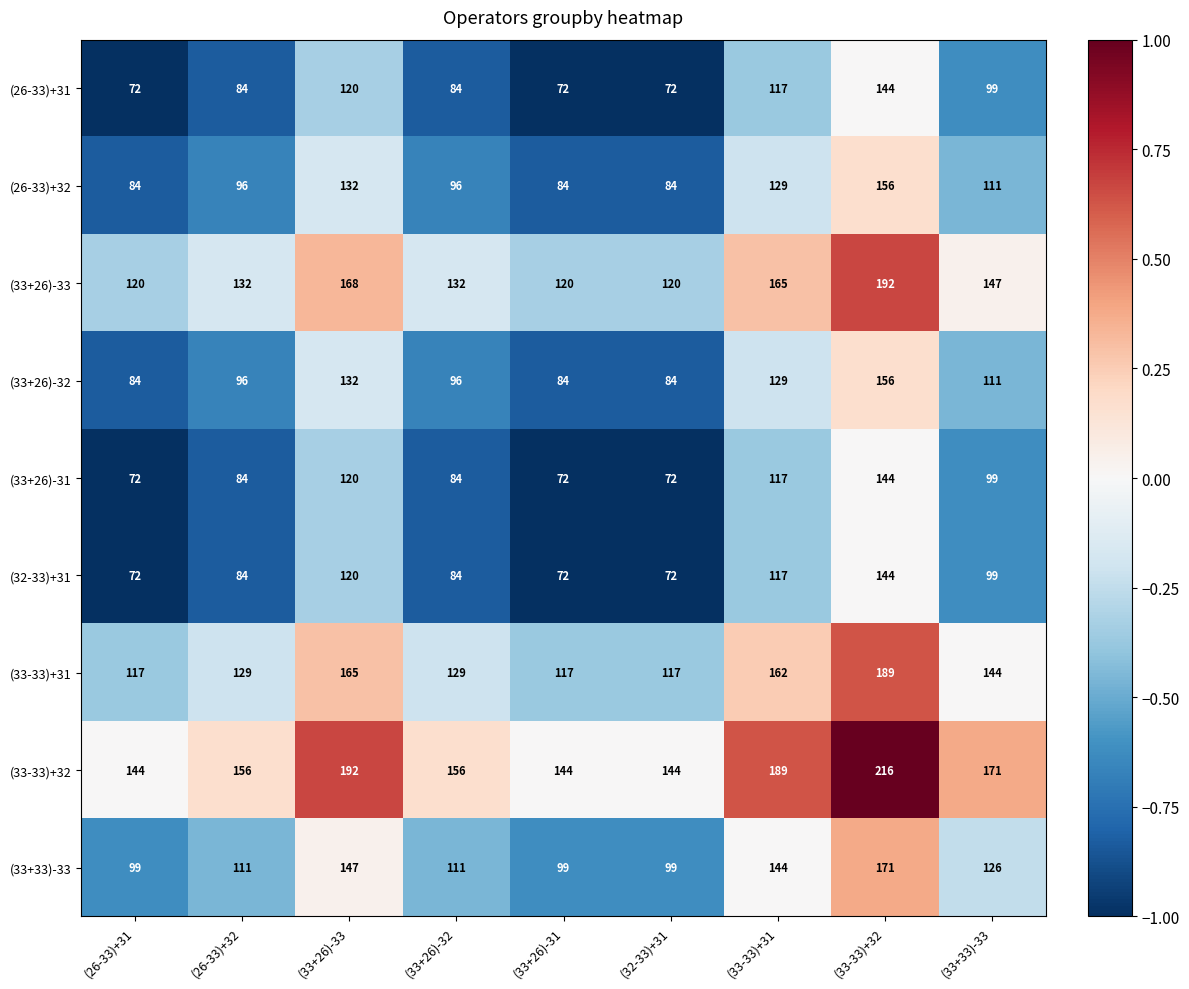

Is the value of (33-33)+32 at (32-33)+31 greater than the value of (33-33)+31 at (32-33)+31?

Yes